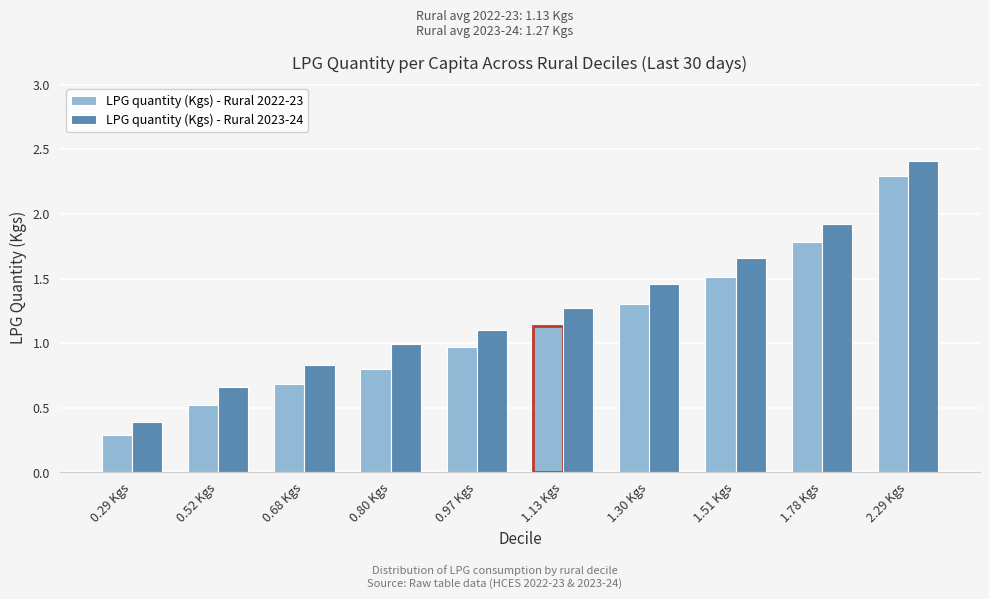

What is the difference between the maximum and minimum values in the LPG quantity (Kgs) - Rural 2022-23 series?

2.0